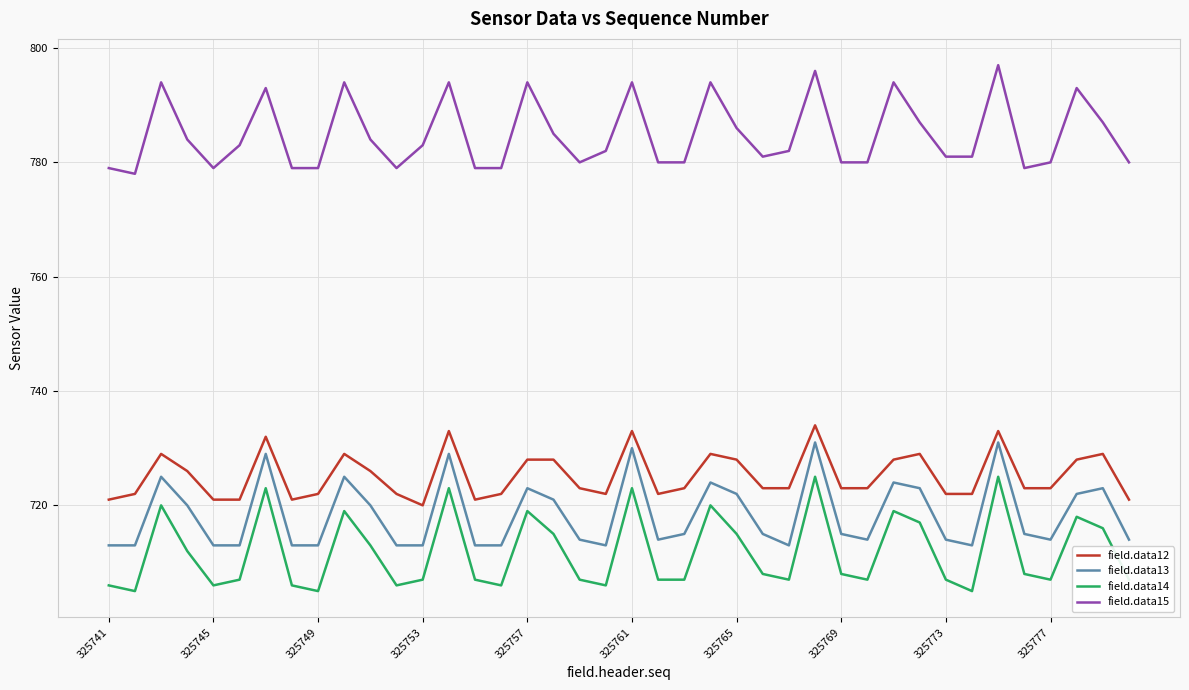

Which series has the largest total across all categories?

field.data15